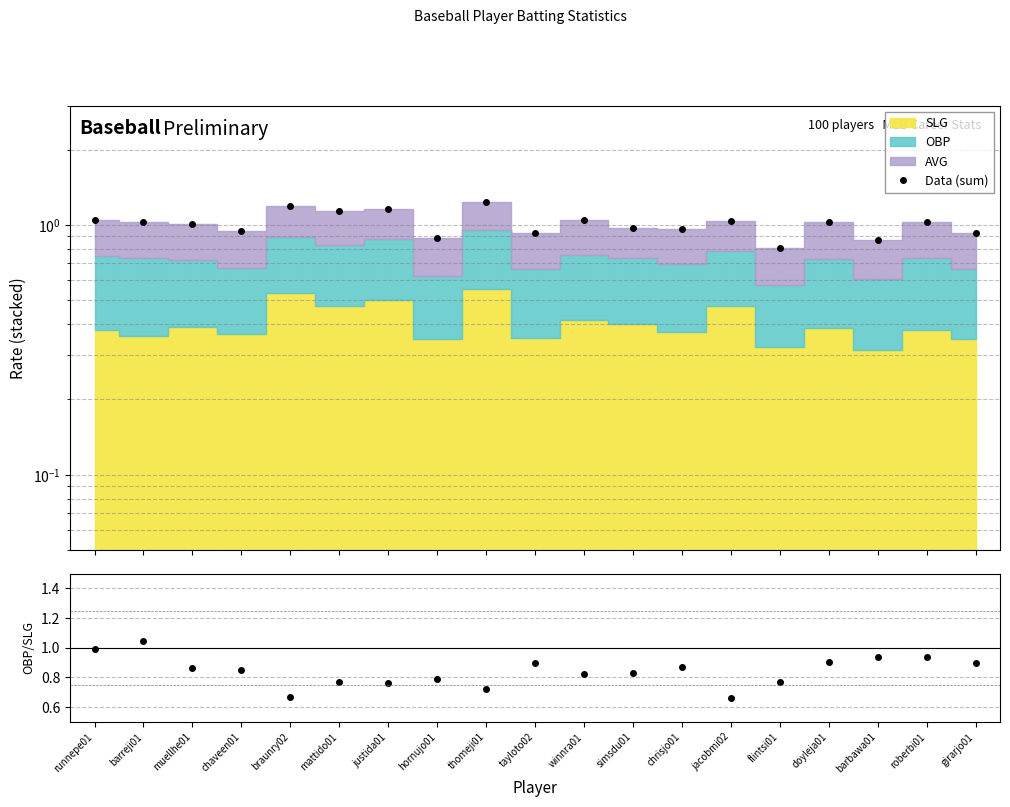

The Data (sum) series shows 1.6 at barbawa01. True or false?

False